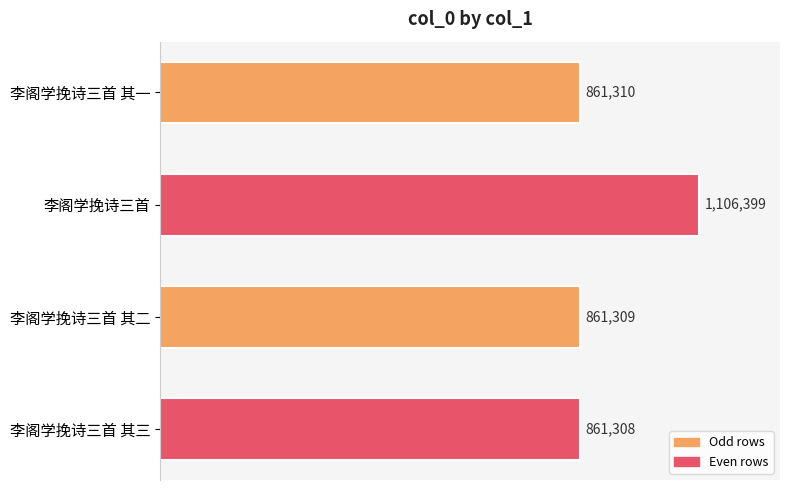

Which label corresponds to the largest value in the chart?

李阁学挽诗三首